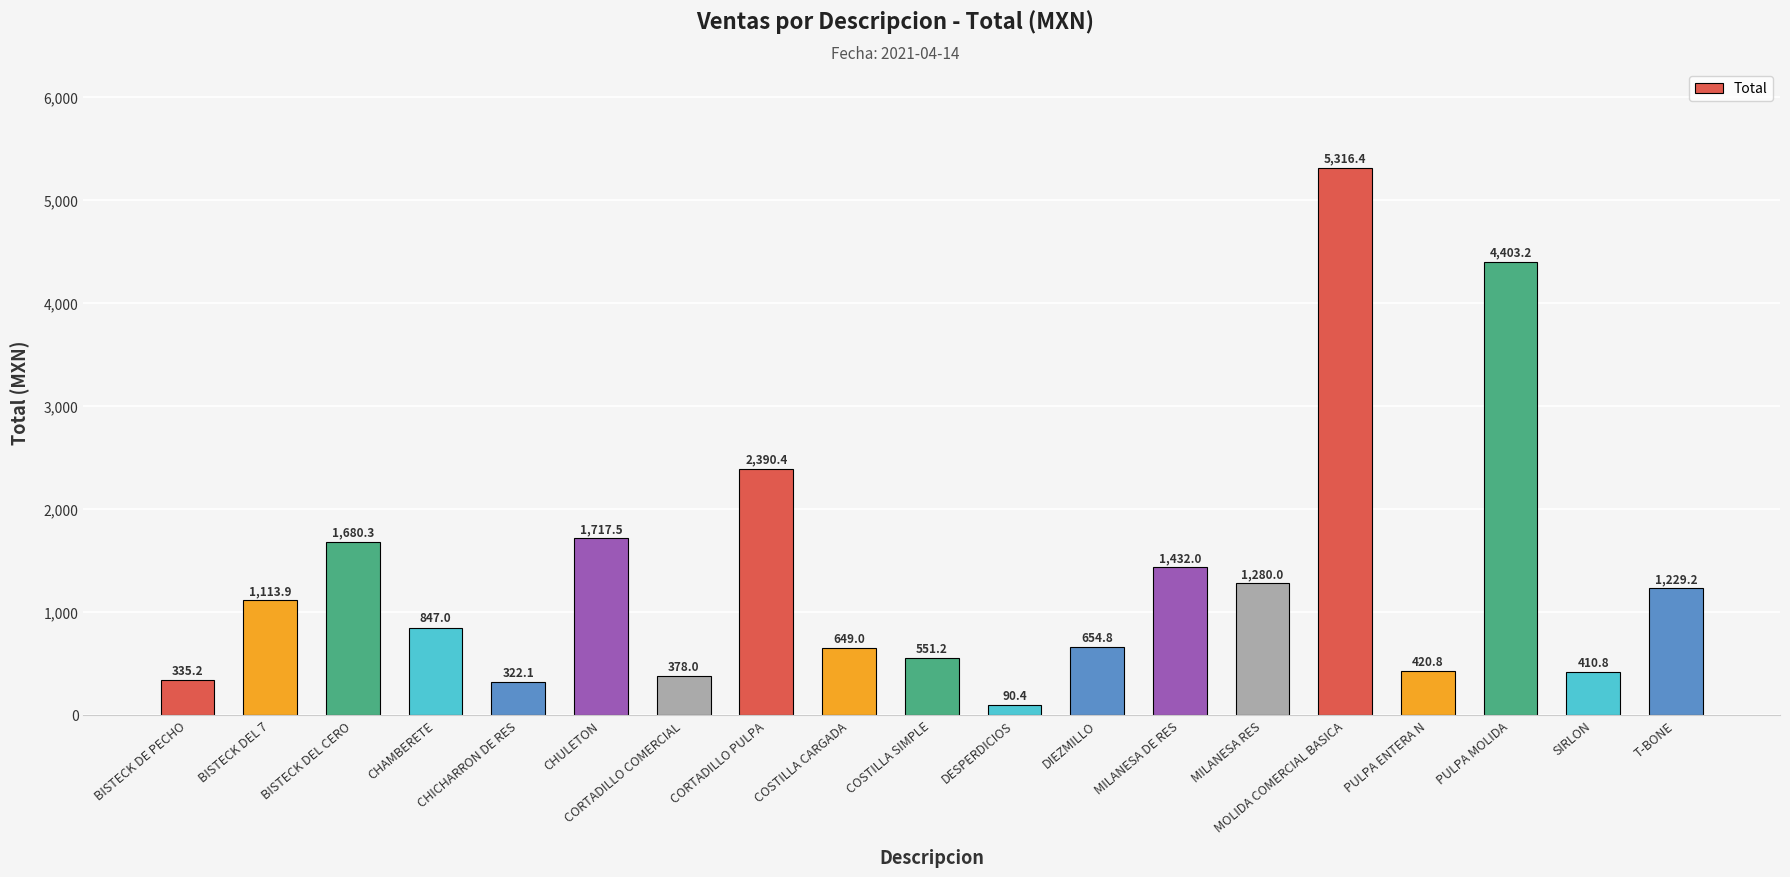

What is the label of the 3rd bar from the left?

BISTECK DEL CERO